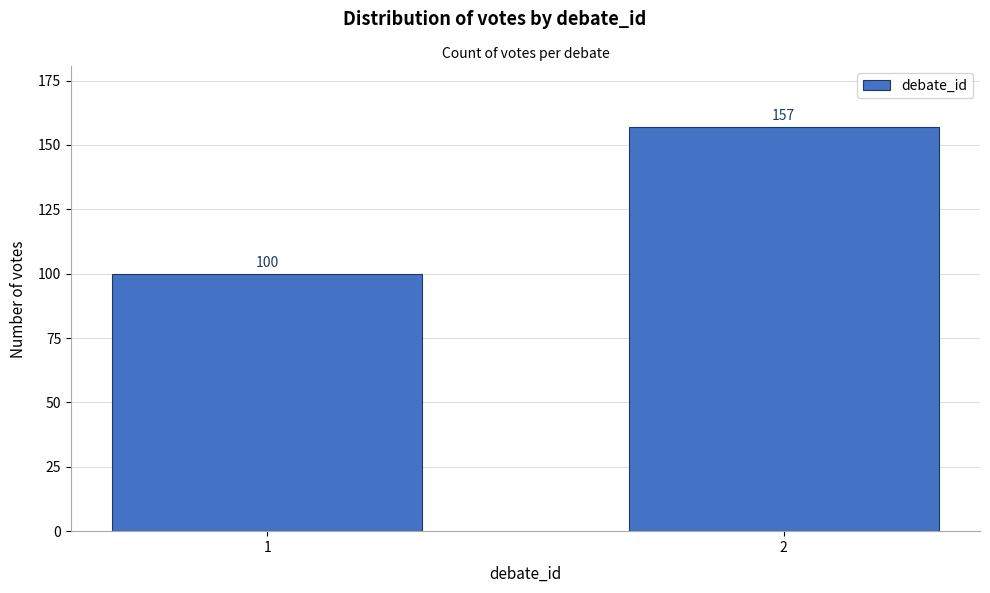

Reading left to right, list all the values displayed in this chart.

1=100	2=157